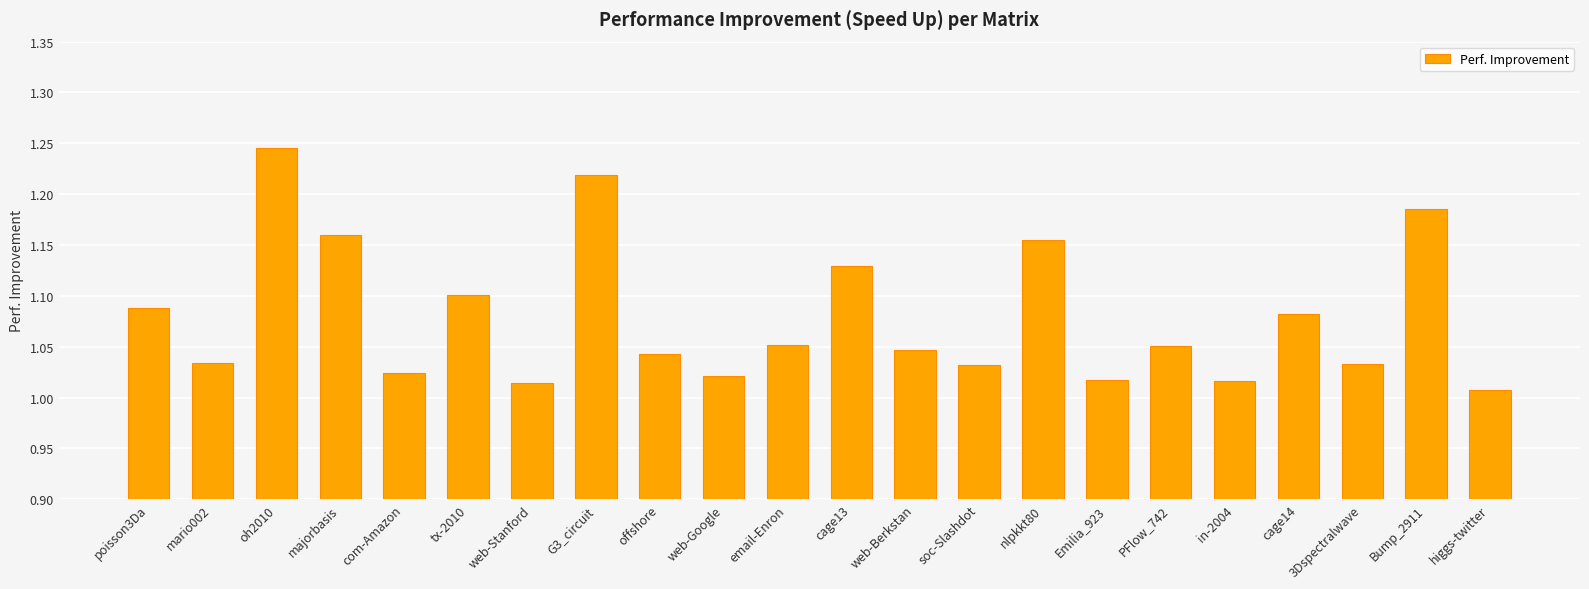

Which has a higher value, web-Google or Bump_2911?

Bump_2911